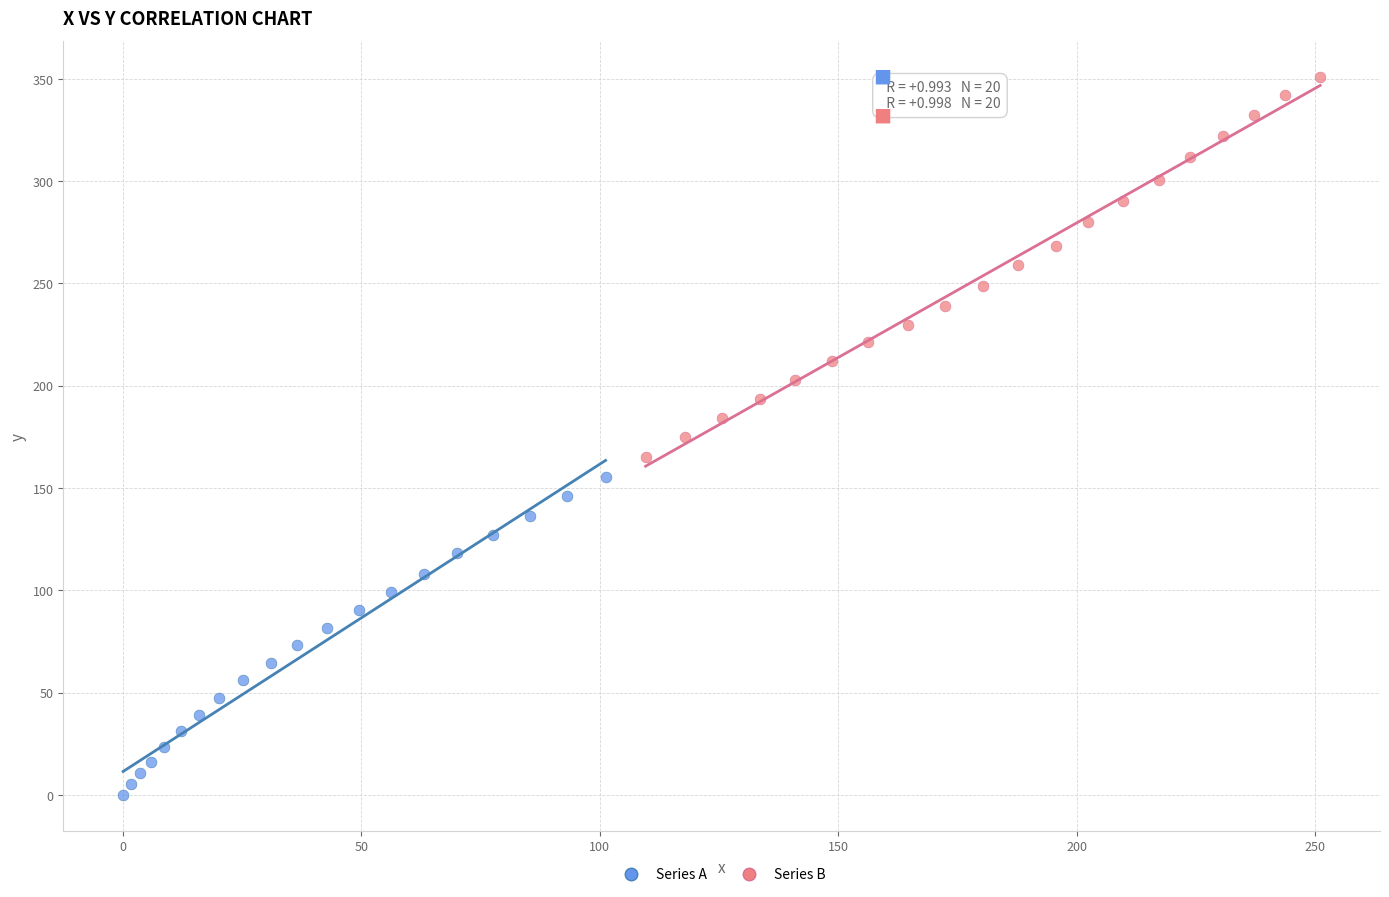

Which series contains the lowest Y value?

Series A